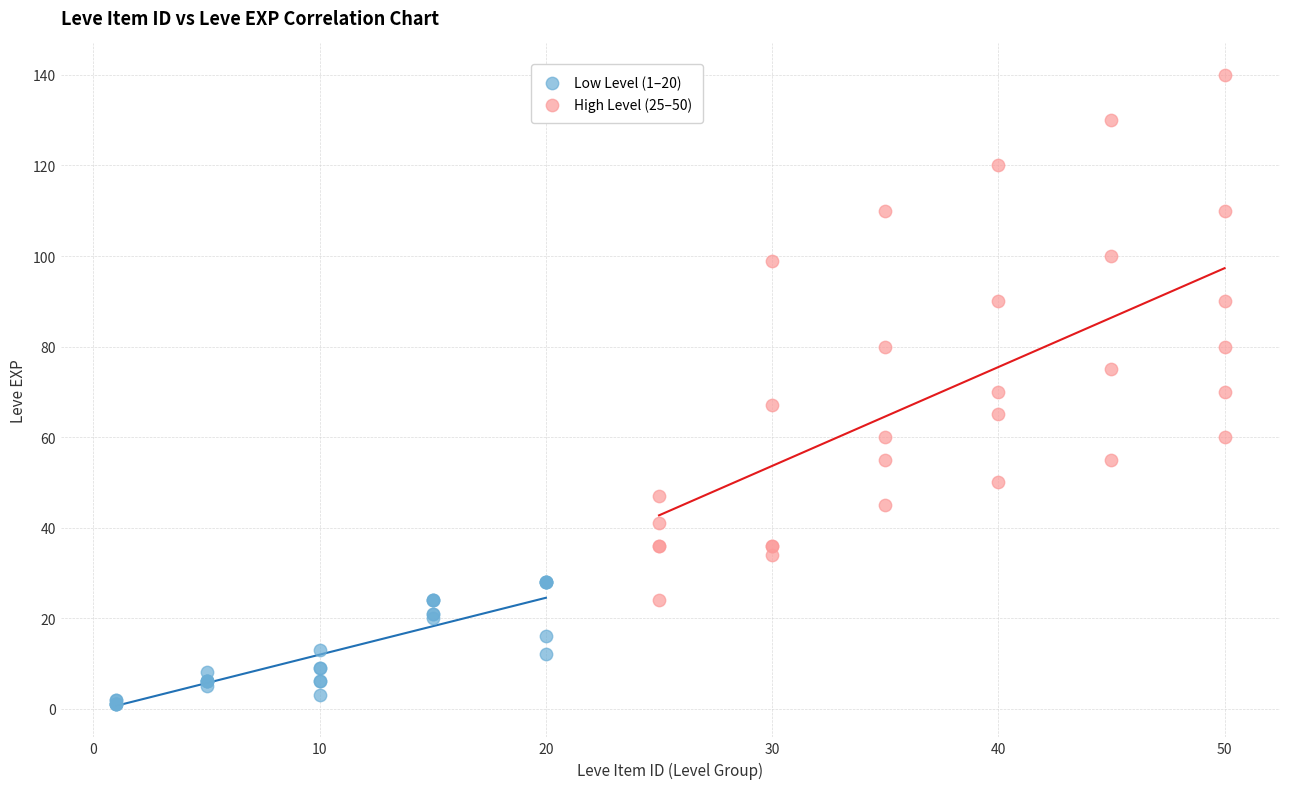

Which series reaches the minimum Y coordinate?

Low Level (1–20)